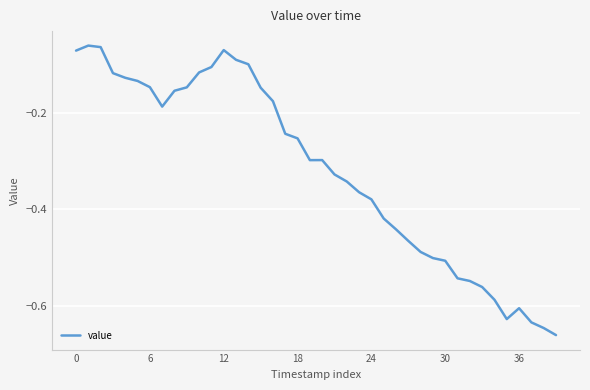

What is the difference between the maximum and minimum values?

0.6